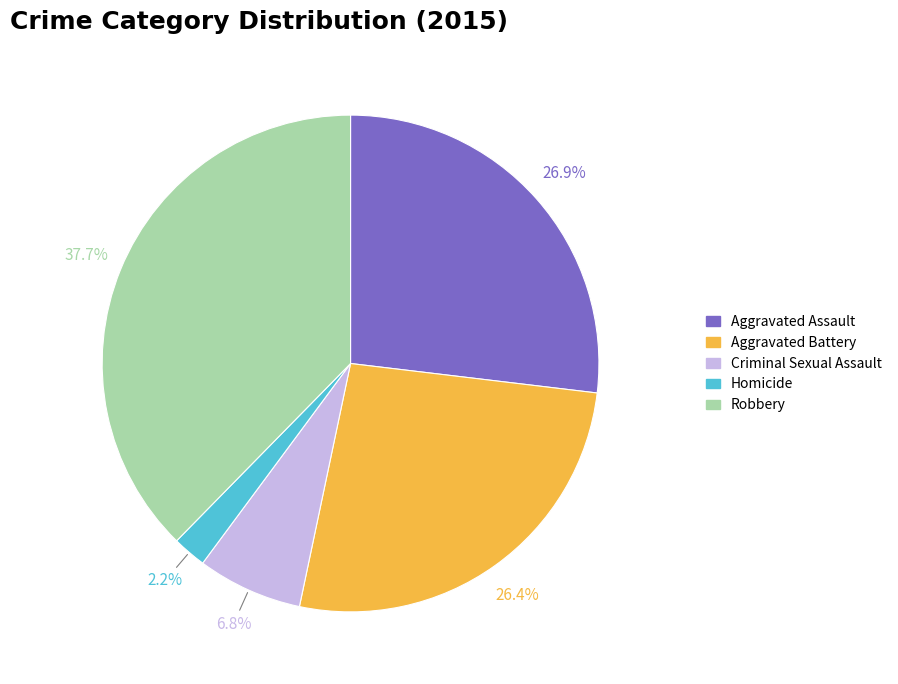

Combined, what portion of the pie is Homicide and Aggravated Battery?

28.6%